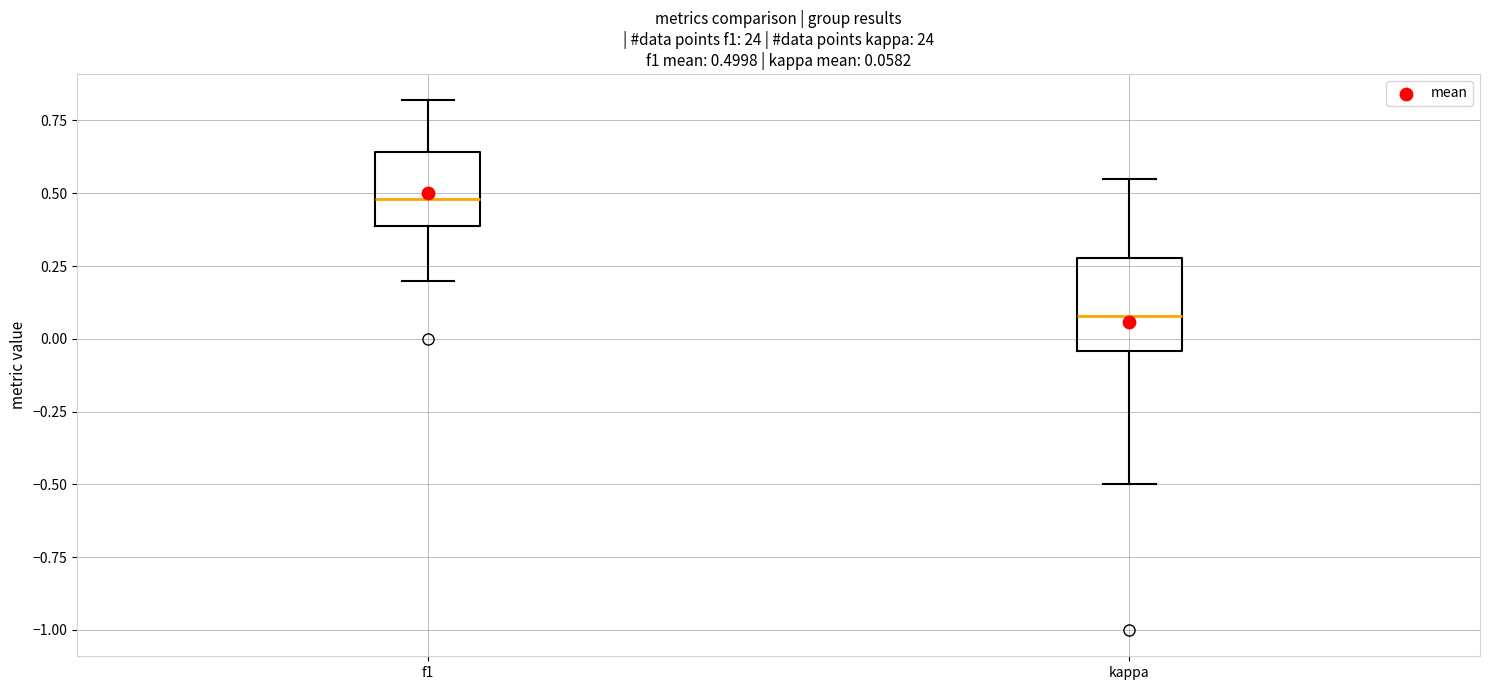

Which box's median line is the lowest?

kappa